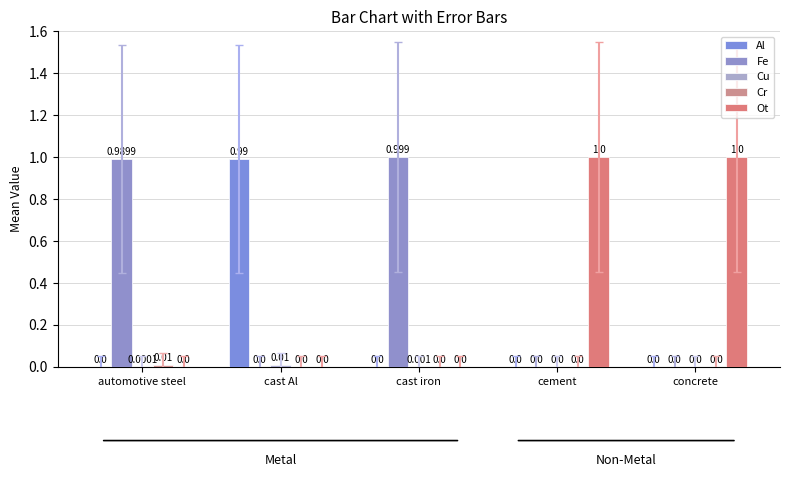

How many series are shown in this chart?

5